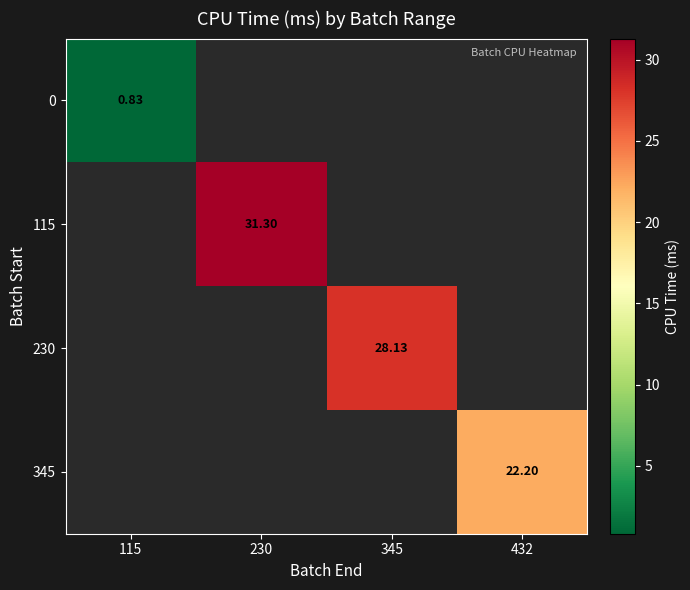

The value of 230 at 345 is 28.1. True or false?

True